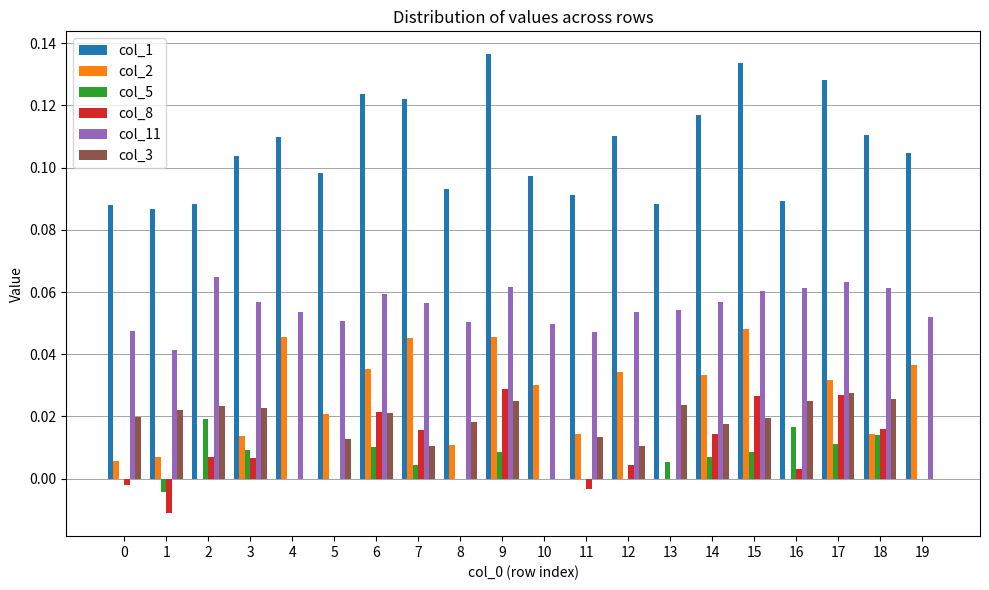

Does the chart contain stacked bars?

No